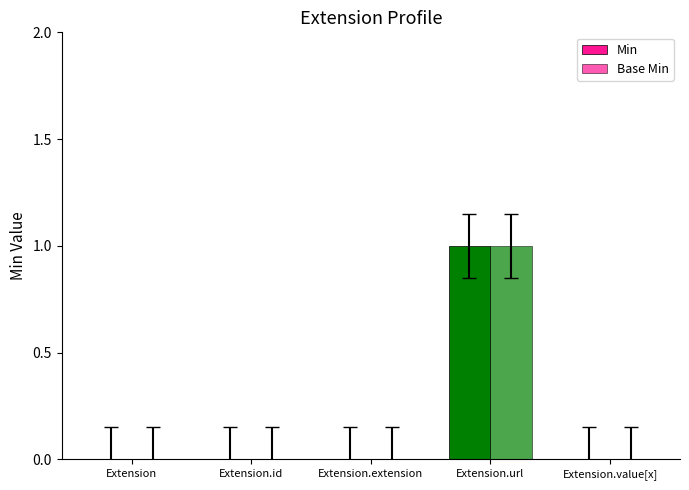

At how many categories does at least one series exceed 0?

1